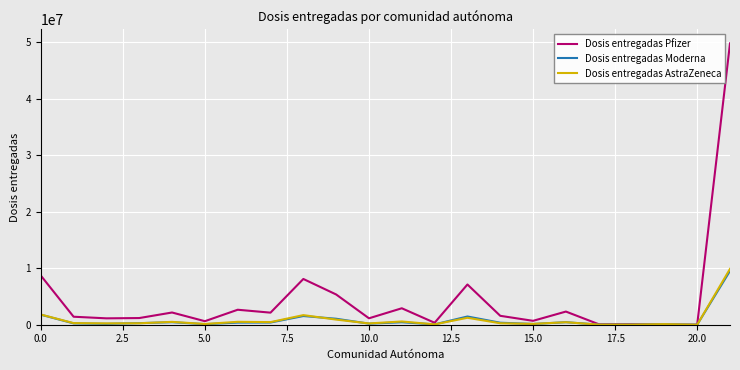

What is the greatest value displayed?

49767927